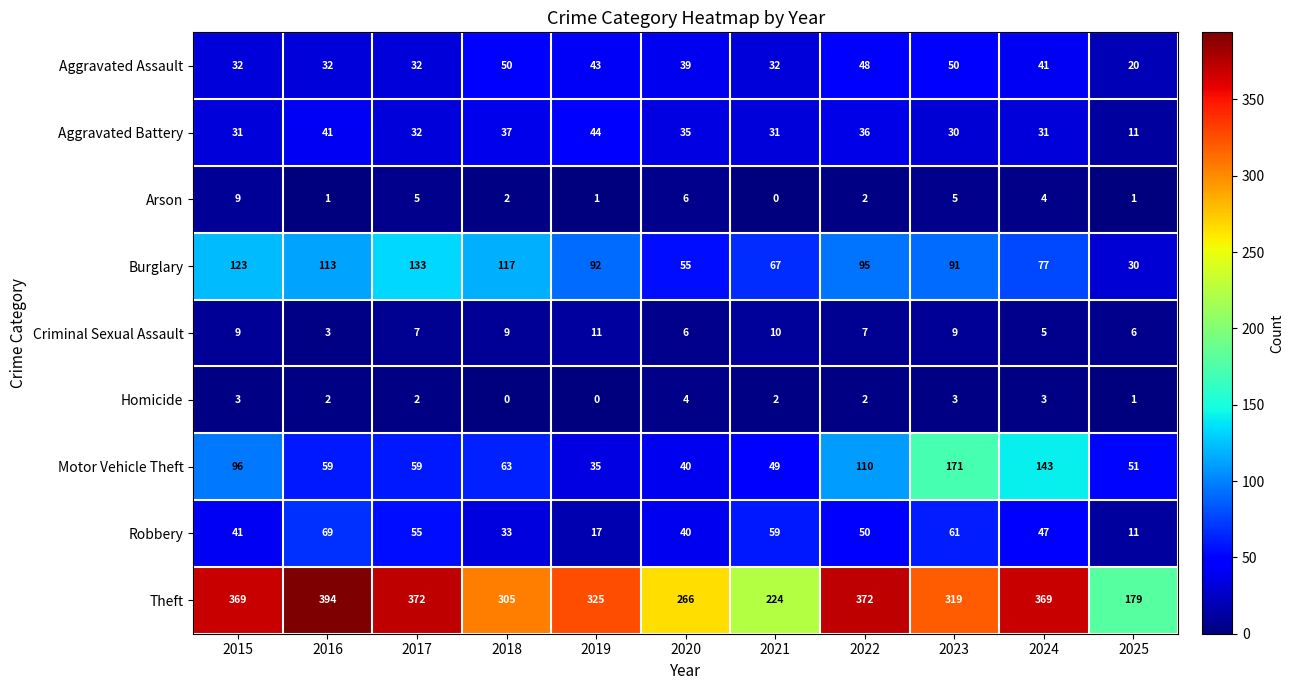

The value of Criminal Sexual Assault at 2019 is 15. True or false?

False